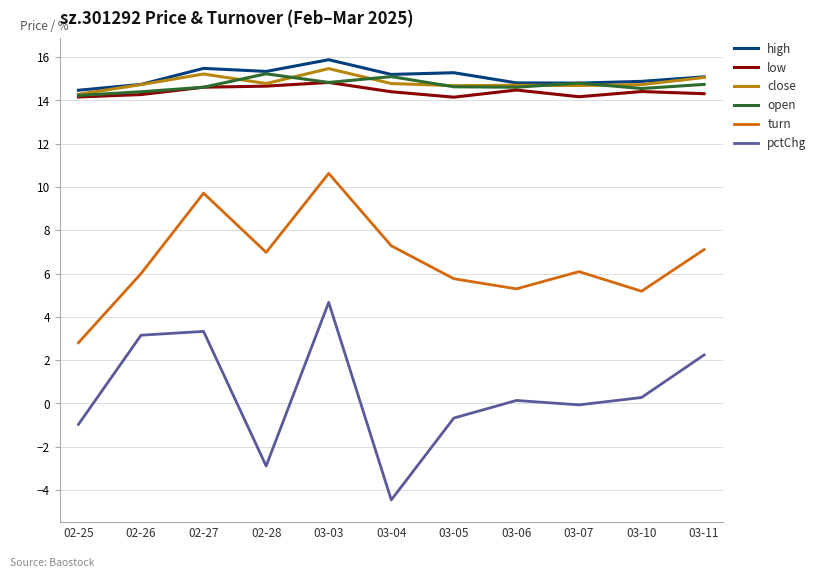

What is the lowest value of the close series?

14.3